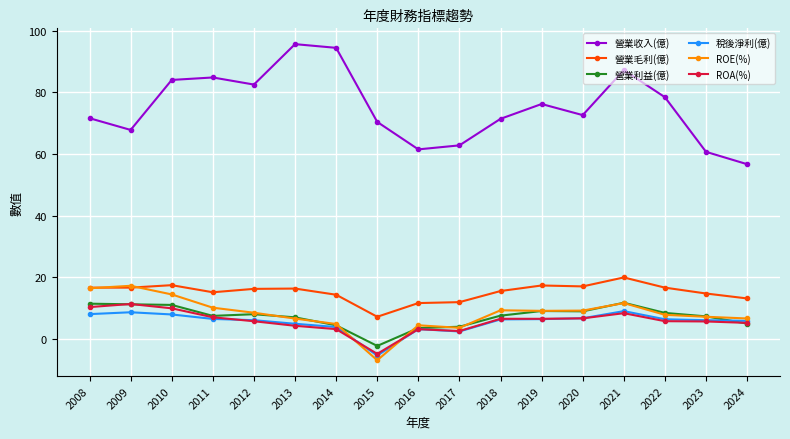

What is the approximate value of 營業毛利(億) at 2010?

17.5